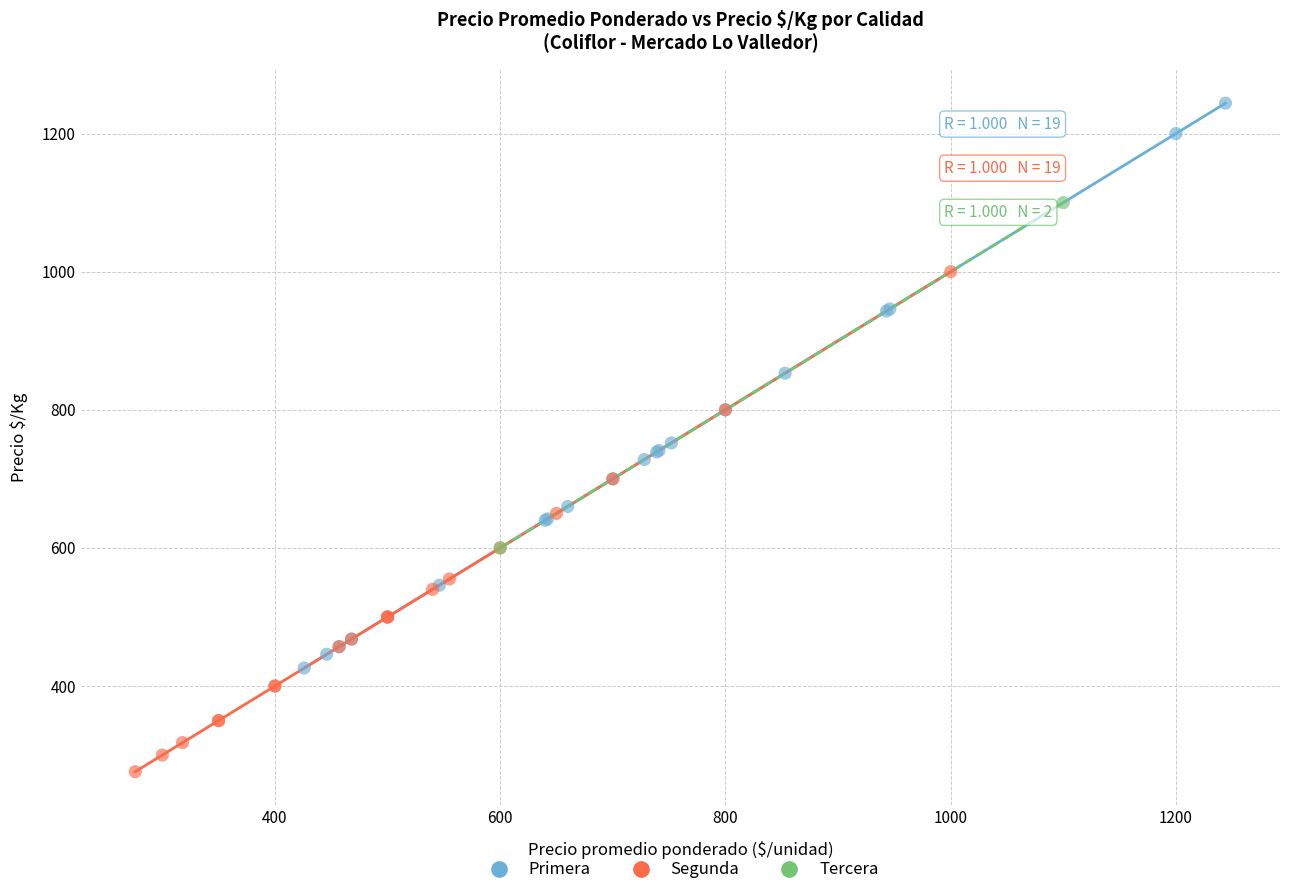

What are all the series names shown in the legend?

Primera, Segunda, Tercera